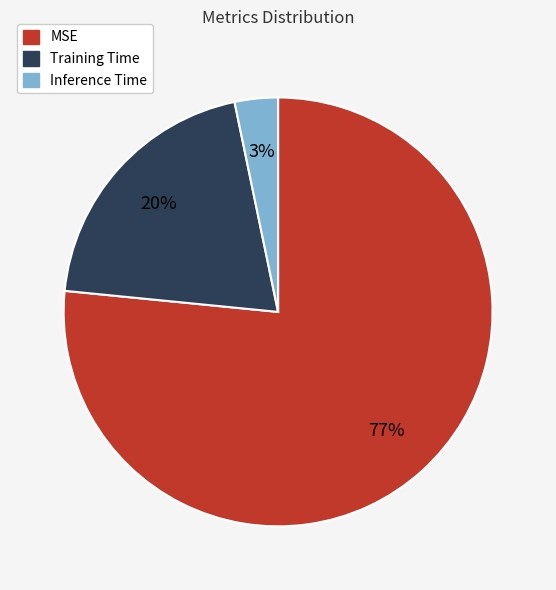

To the nearest percent, what is the combined percentage of Training Time and Inference Time?

23%